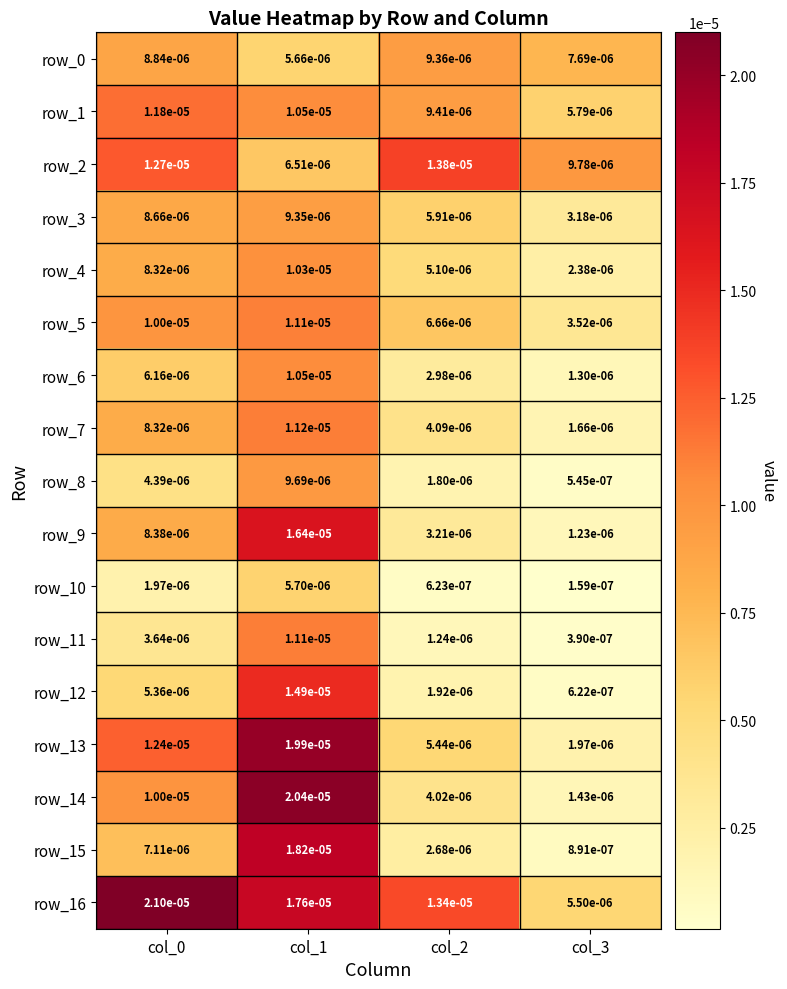

Is the value of row_5 at col_1 greater than the value of row_7 at col_1?

No